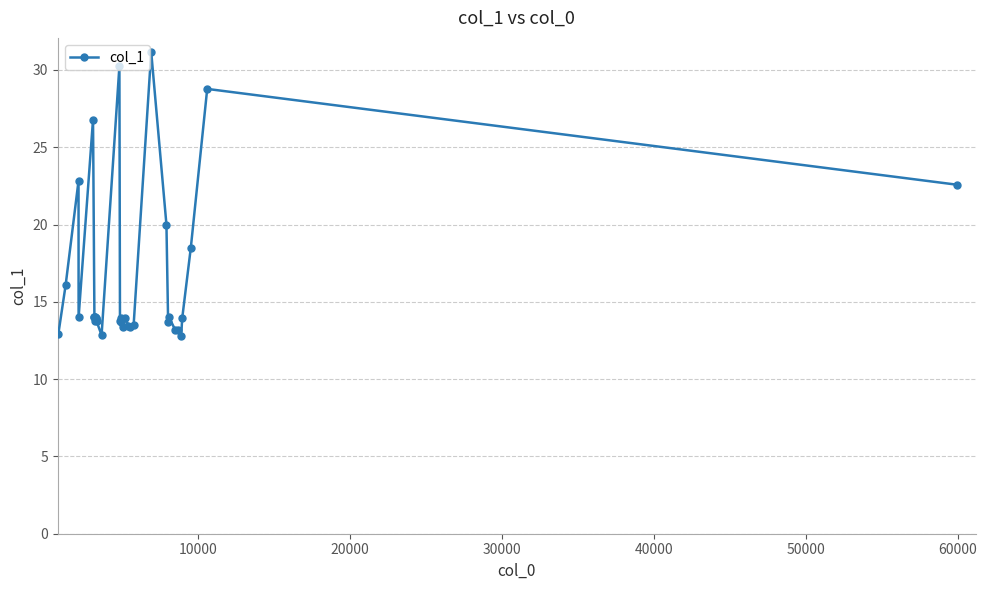

What is the minimum value shown in the chart?

12.8